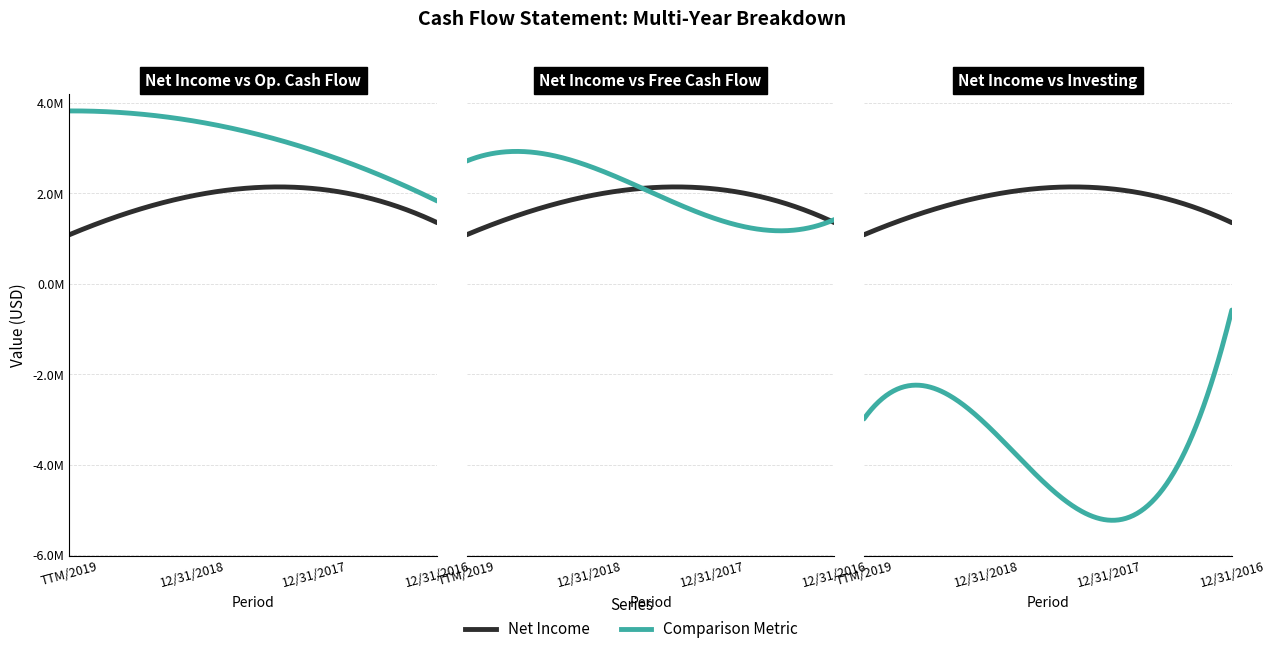

Reading left to right, transcribe all the data shown in this chart.

Net Income: 1086000	1945000	2107000	1353717
Operating Cash Flow: 3827000	3611000	2944000	1834185
Free Cash Flow: 2718000	2605000	1469000	1423261
Net cash used for investing activites: -2990000	-3121000	-5232000	-581543